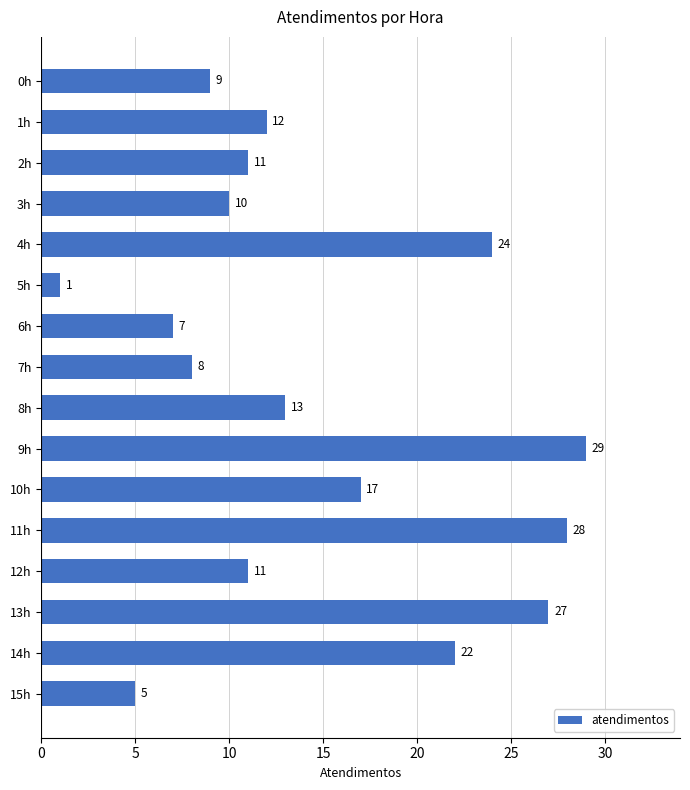

Is it true that the value at 13h is 39?

False